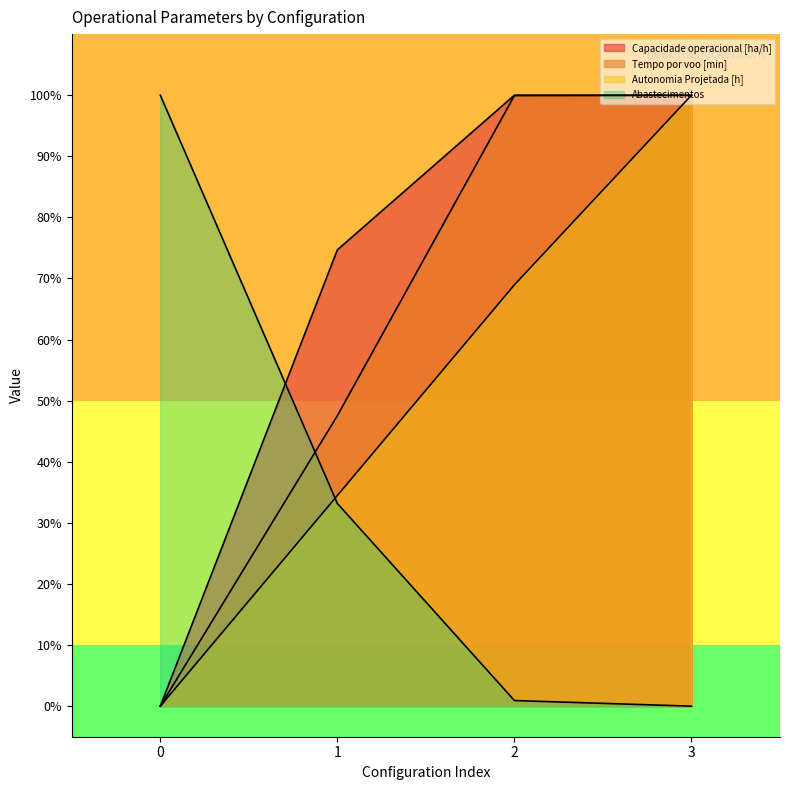

At which label is Tempo por voo [min] closest to 50?

1